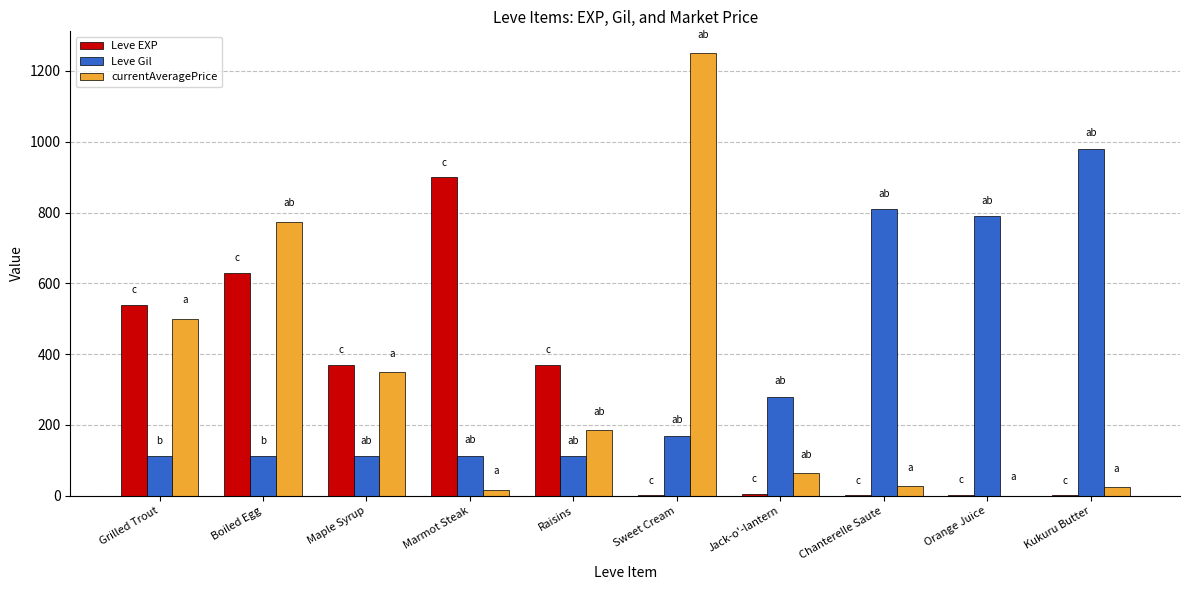

True or false: Leve Gil has a value of 158.9 at Raisins.

False